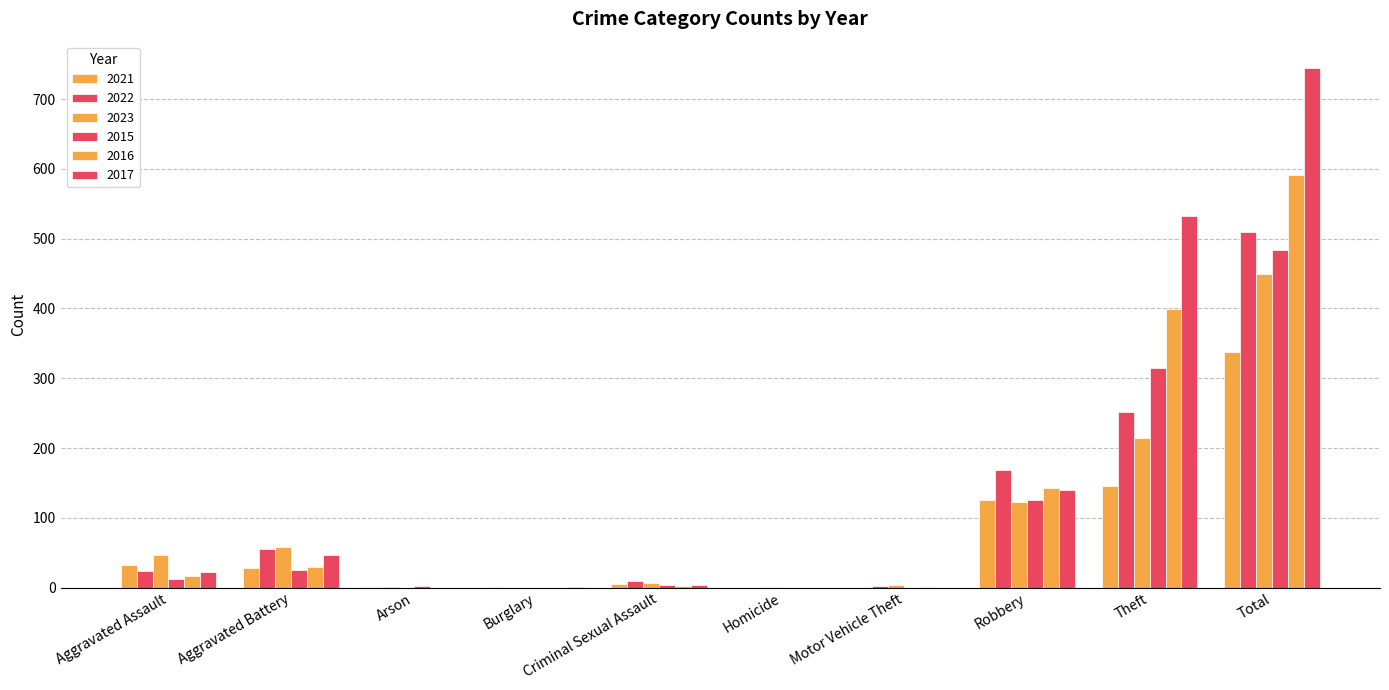

Is it true that 2022 equals 23 at Aggravated Battery?

False